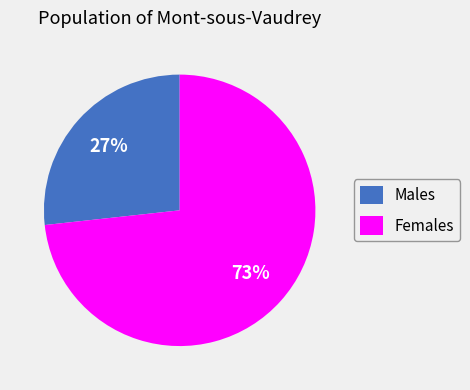

Rank the categories by value from highest to lowest.

Females, Males